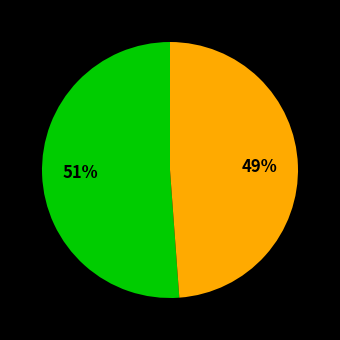

To the nearest percent, what is the difference between the largest and smallest slice percentages?

2%